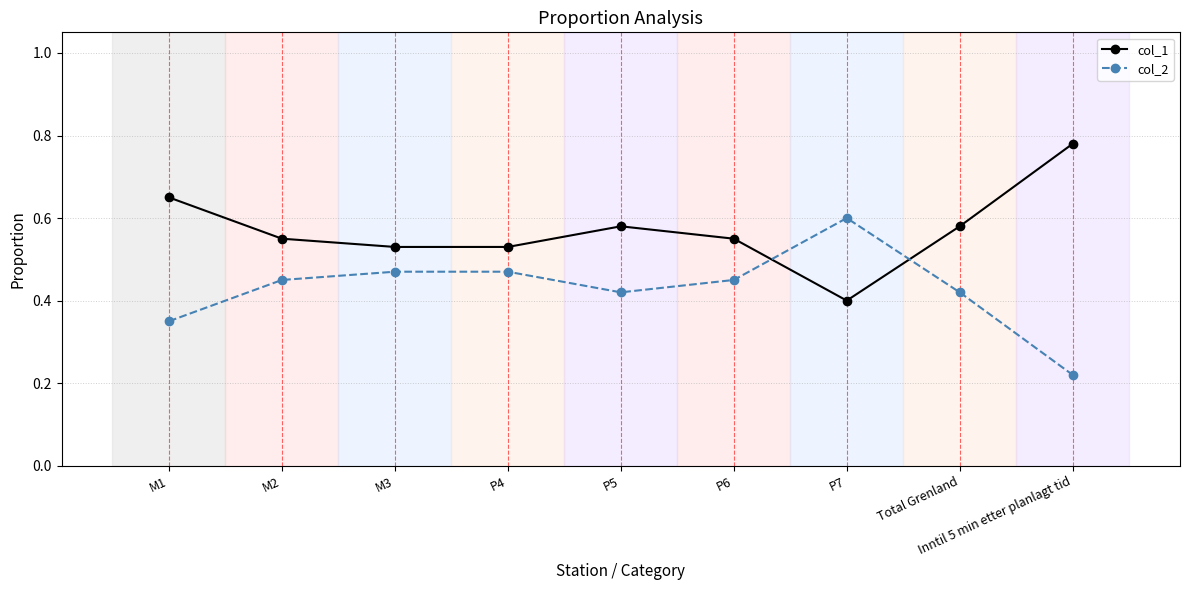

Is the value of col_2 at M2 greater than the value of col_1 at M3?

No